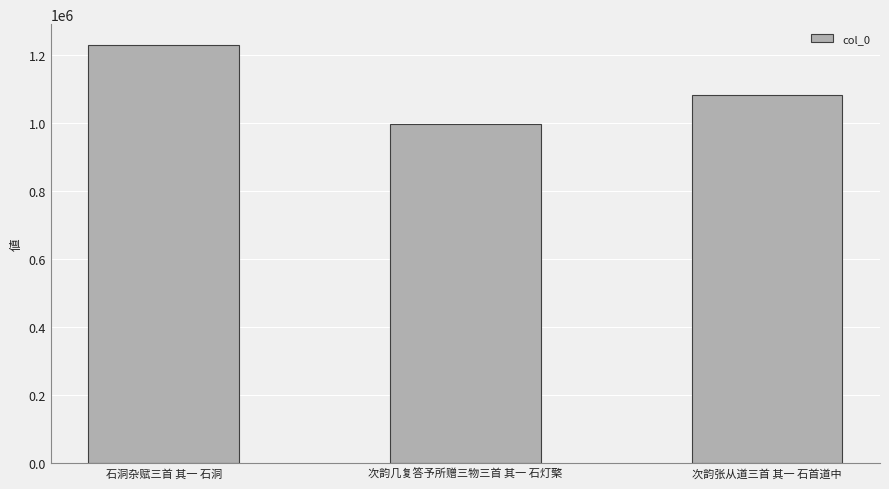

What is the sum of the values at 石洞杂赋三首 其一 石洞 and 次韵几复答予所赠三物三首 其一 石灯檠?

2224554